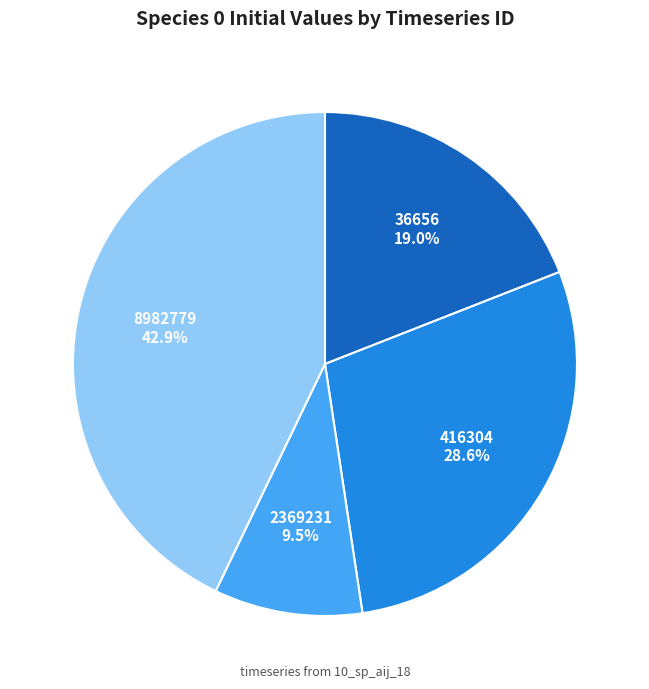

To the nearest percent, what percentage of the pie is 416304?

29%